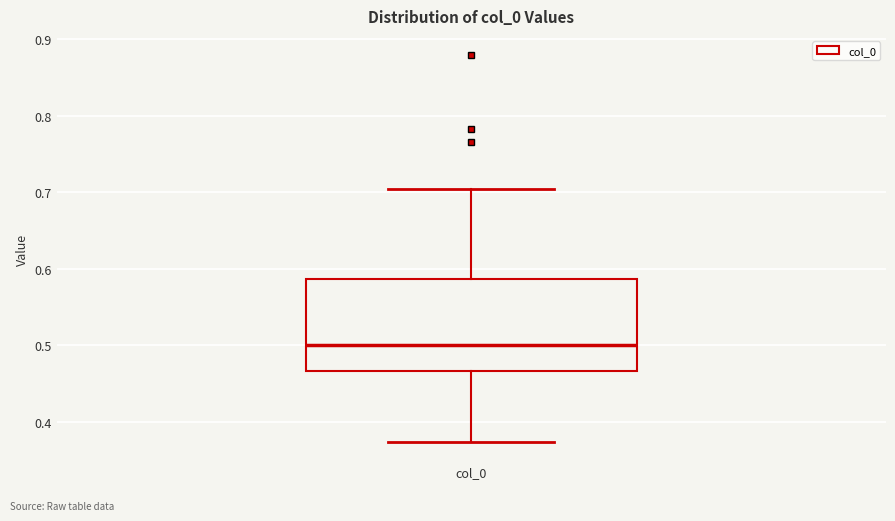

Where is the upper edge of the box for col_0 on the y-axis? The values are not printed on the chart, so give them approximately, as read against the axis.

0.59